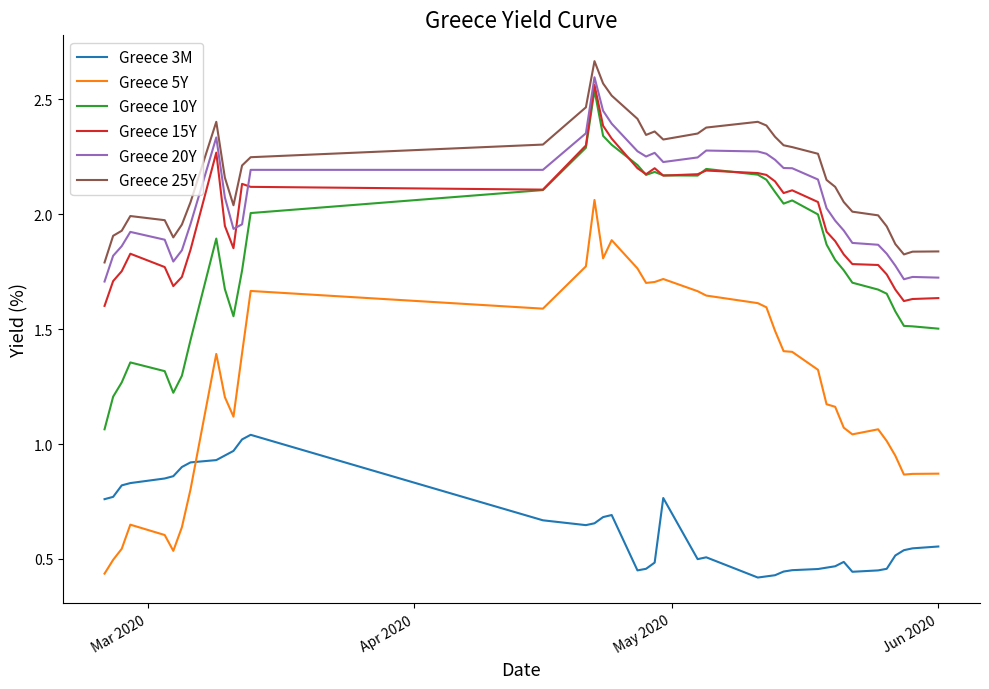

True or false: Greece 5Y and Greece 25Y intersect in this chart.

False